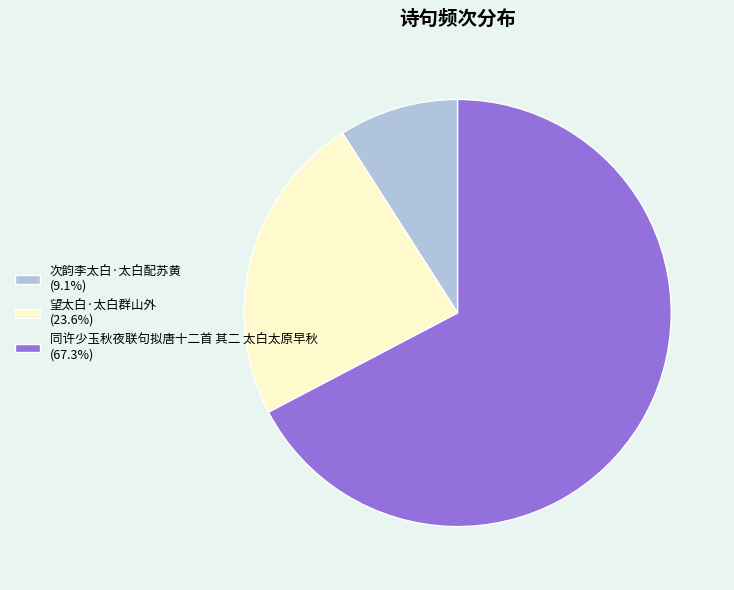

Is the sum of 次韵李太白·太白配苏黄 (9.1%) and 望太白·太白群山外 (23.6%) greater than half?

No